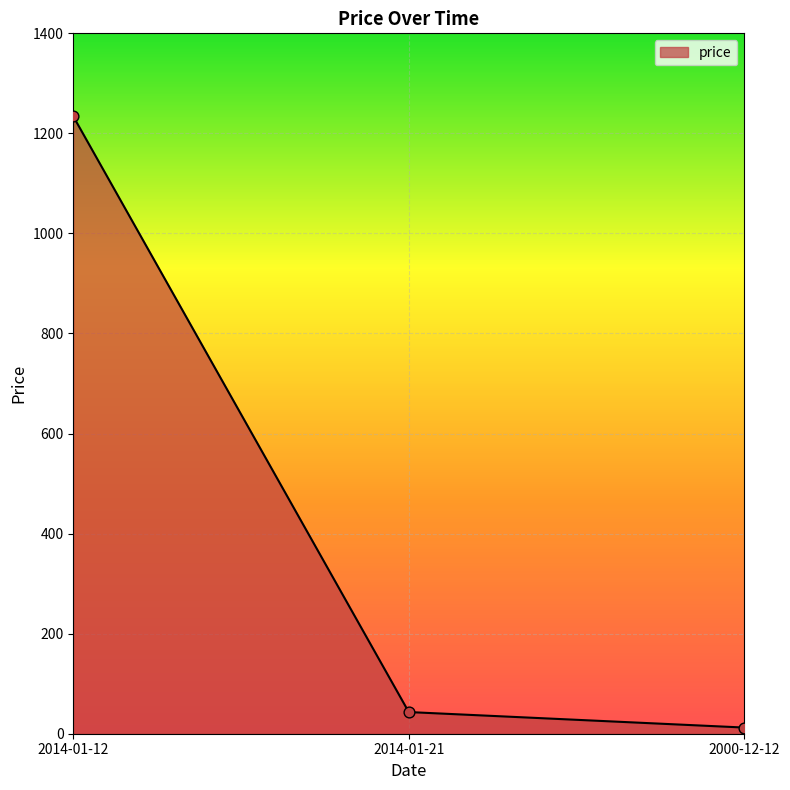

What is the change in value from 2014-01-12 to 2014-01-21?

-1190.7